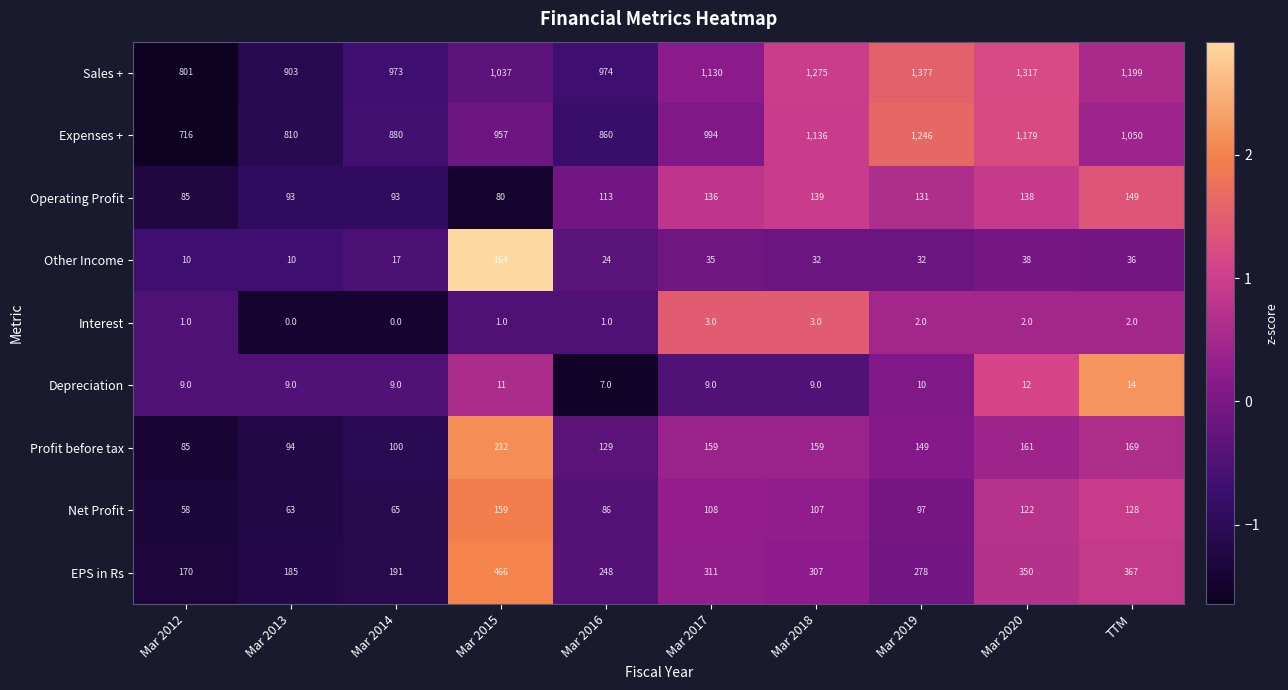

Count the number of categories in the chart.

10